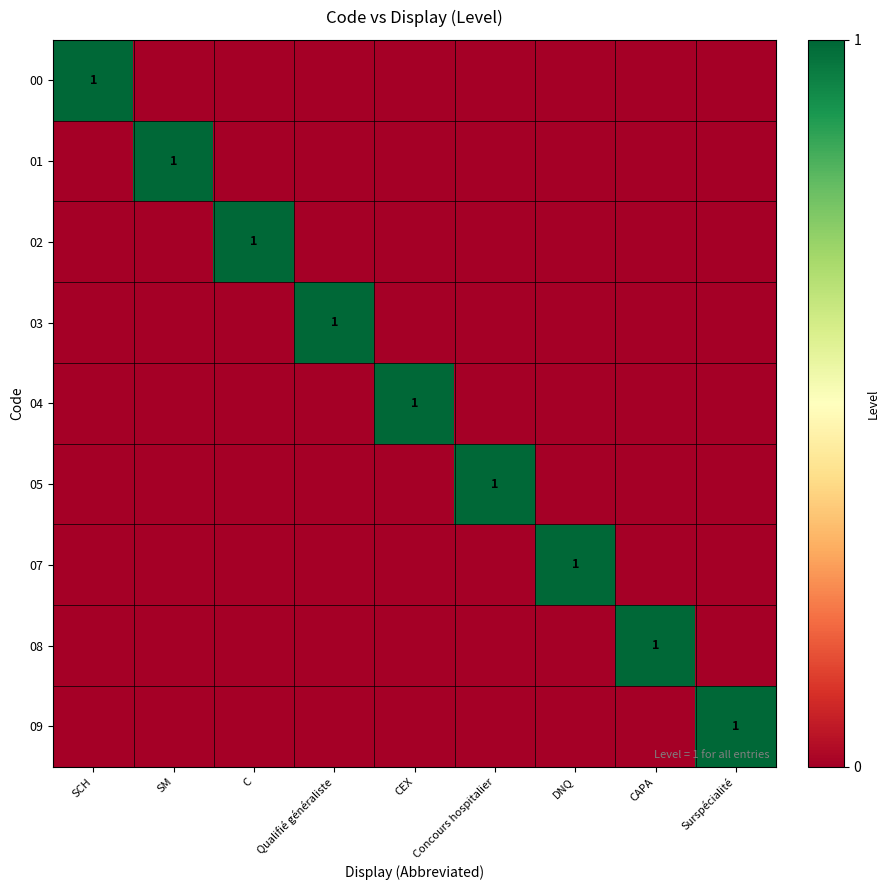

True or false: 07 has a value of 1 at DNQ.

True